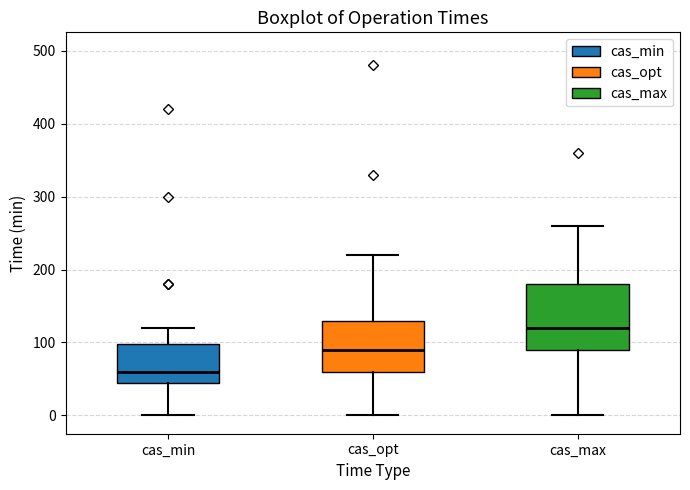

Which box is the tallest, from its lower edge to its upper edge?

cas_max